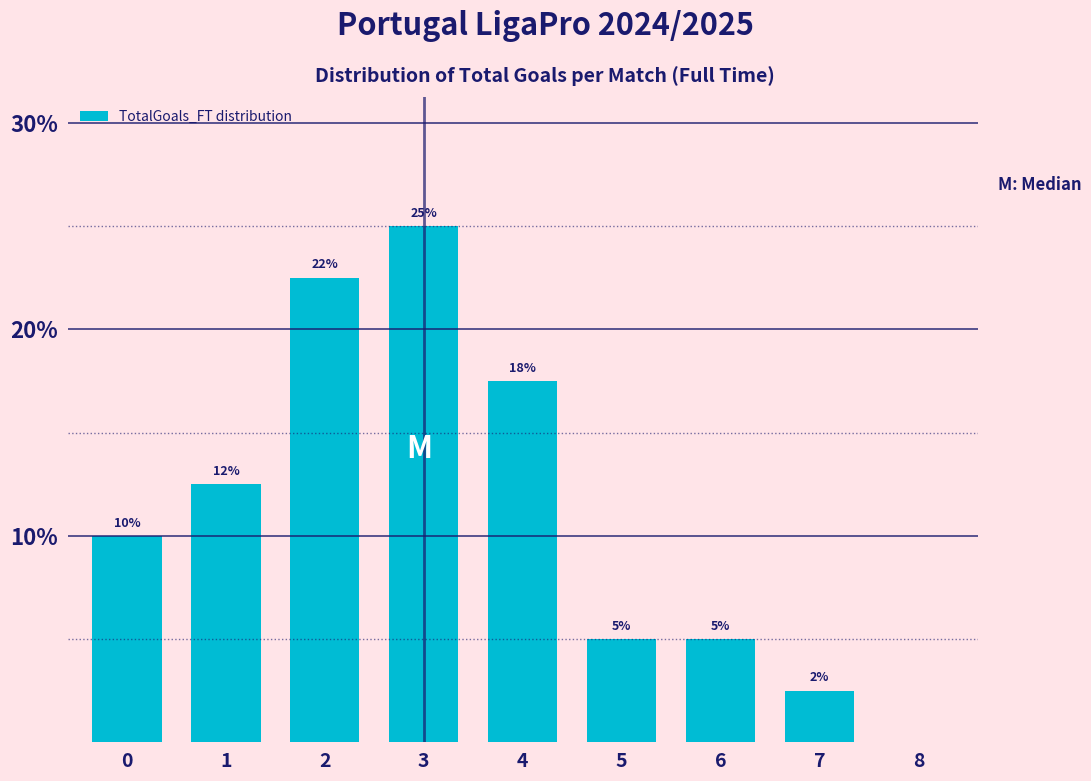

At which category does the chart reach its peak across all series?

3